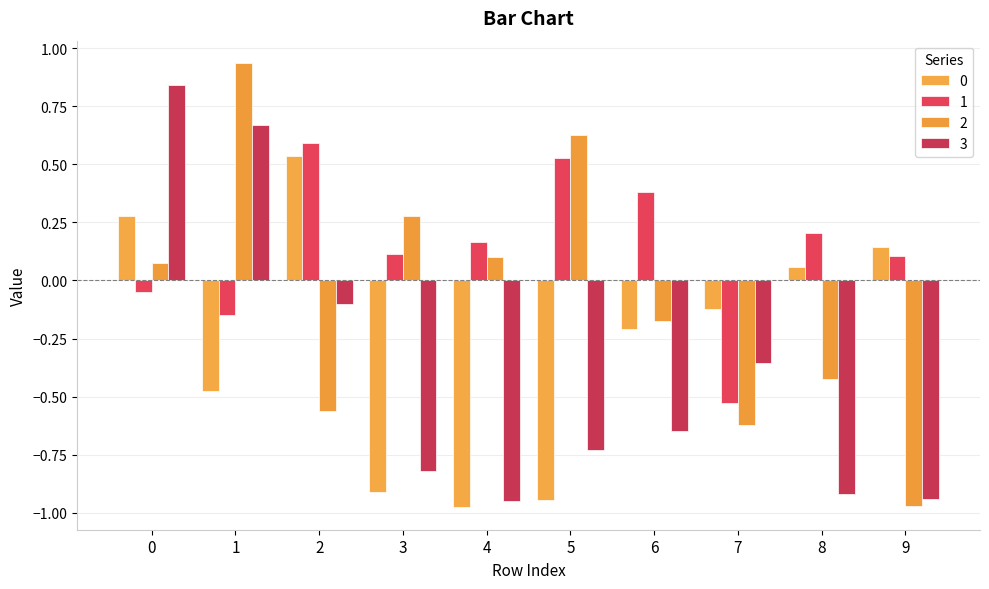

Reading right to left, what are all the values shown in this chart?

0: 0.1	0.1	-0.1	-0.2	-0.9	-1.0	-0.9	0.5	-0.5	0.3
1: 0.1	0.2	-0.5	0.4	0.5	0.2	0.1	0.6	-0.1	-0.0
2: -1.0	-0.4	-0.6	-0.2	0.6	0.1	0.3	-0.6	0.9	0.1
3: -0.9	-0.9	-0.4	-0.6	-0.7	-1.0	-0.8	-0.1	0.7	0.8